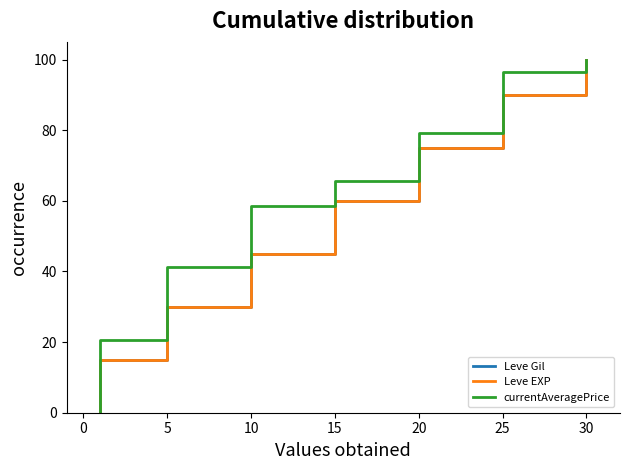

At which category does the chart reach its peak across all series?

30